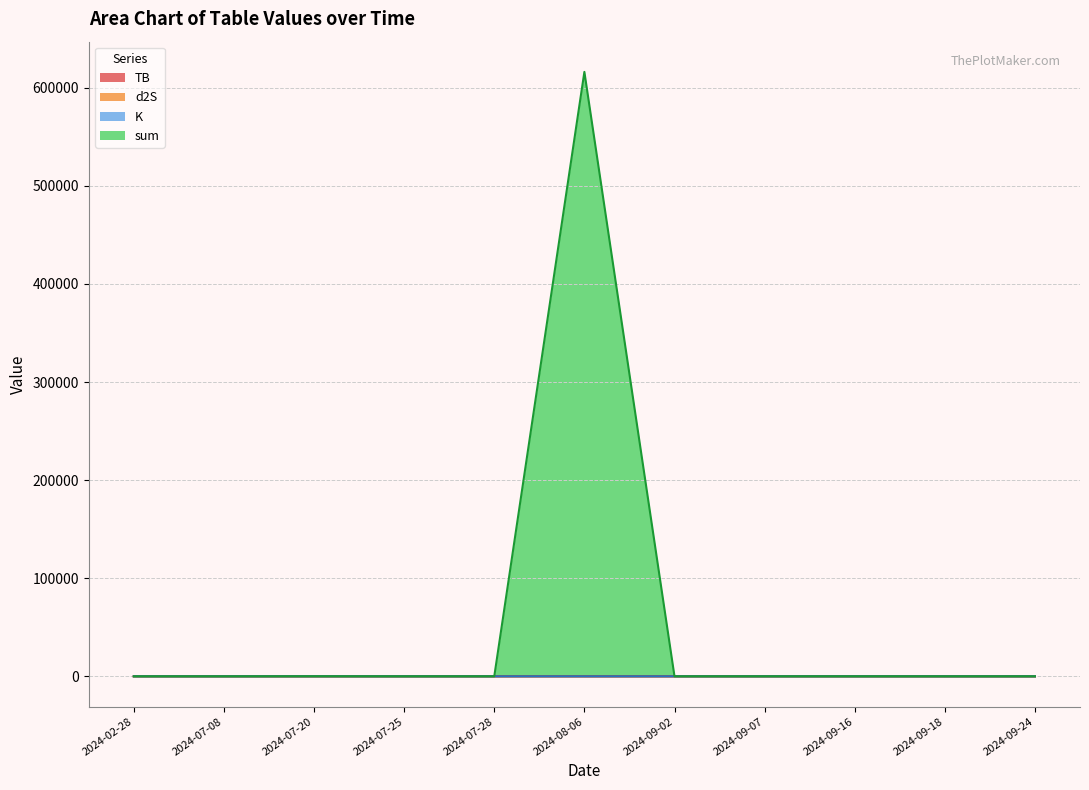

True or false: K has a value of 1.4 at 2024-02-28.

False